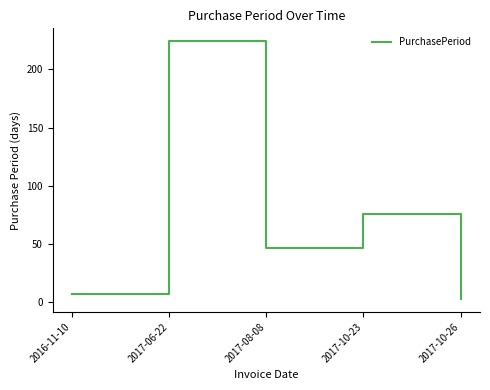

What is the smallest value displayed?

3